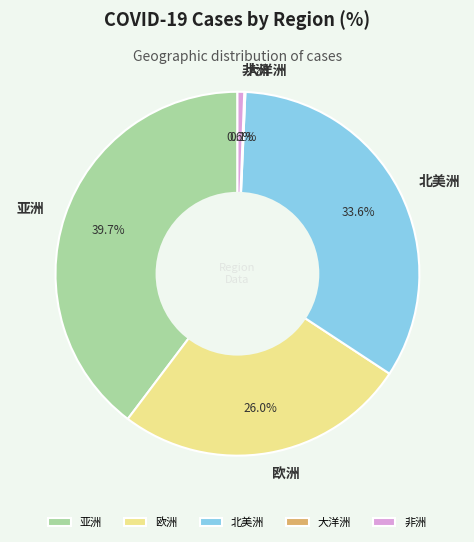

Which has a higher value, 北美洲 or 非洲?

北美洲